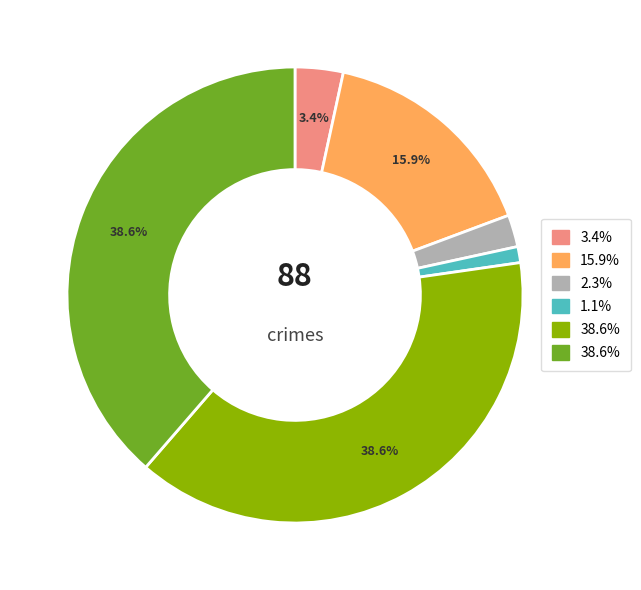

Does any single category account for the majority?

No